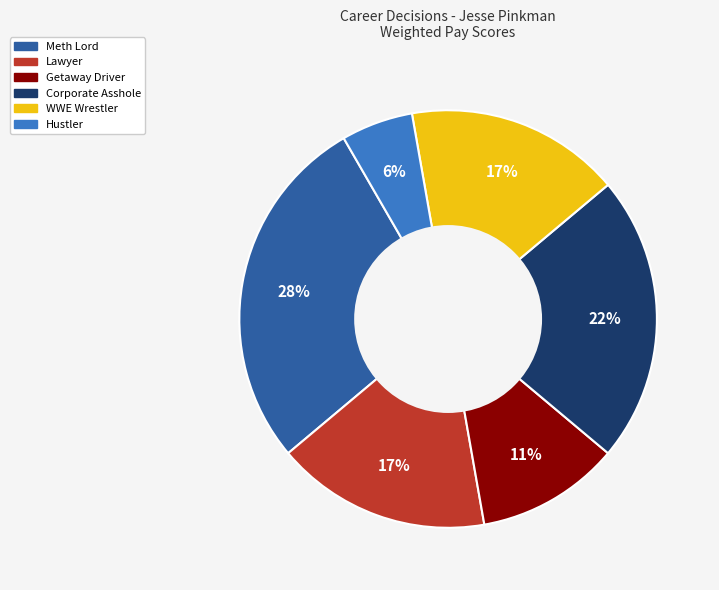

To the nearest percent, what percentage of the pie is Getaway Driver?

11%